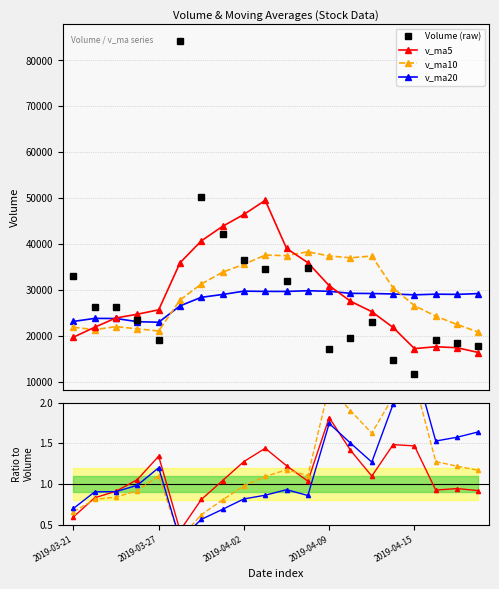

What is the minimum value for v_ma5?

16322.9